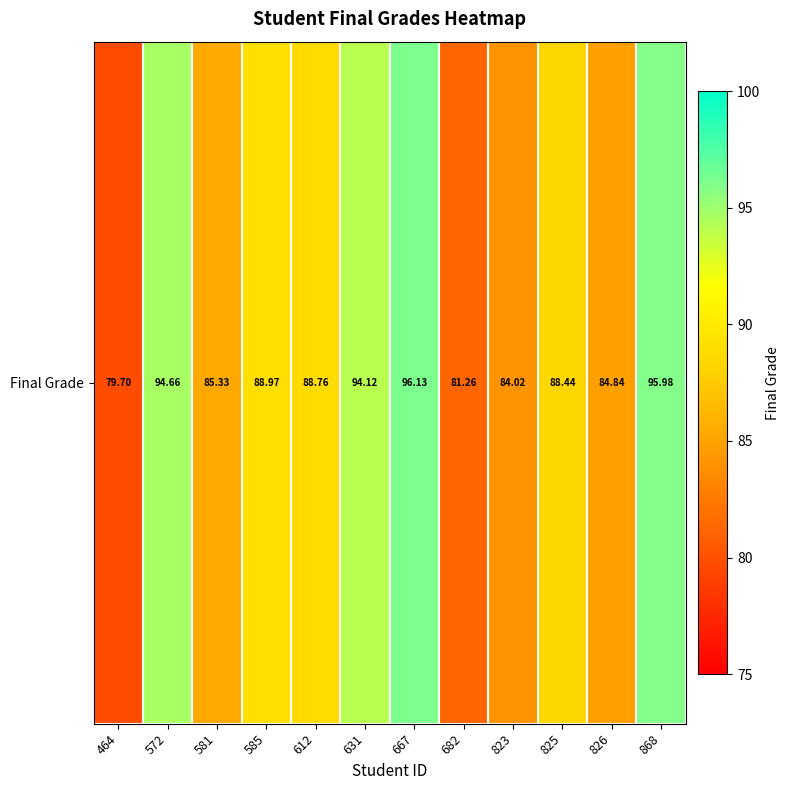

How many data points does each series have?

12